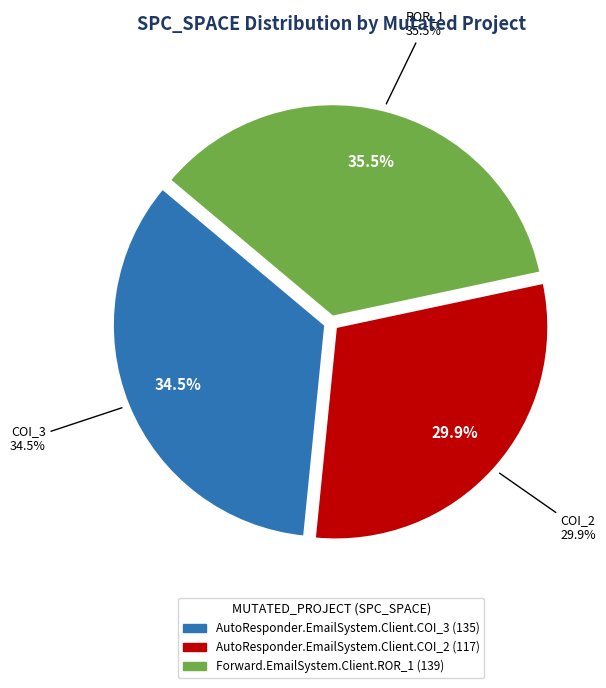

Which category has the biggest portion of the pie?

Forward.EmailSystem.Client.ROR_1